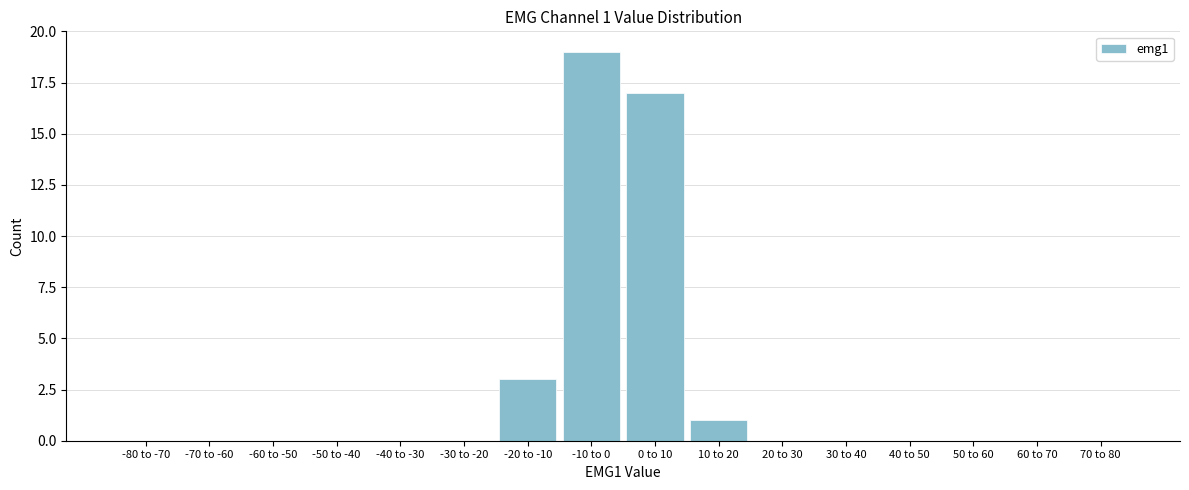

Reading left to right, extract all data points from this chart.

-80 to -70=0	-70 to -60=0	-60 to -50=0	-50 to -40=0	-40 to -30=0	-30 to -20=0	-20 to -10=3	-10 to 0=19	0 to 10=17	10 to 20=1	20 to 30=0	30 to 40=0	40 to 50=0	50 to 60=0	60 to 70=0	70 to 80=0